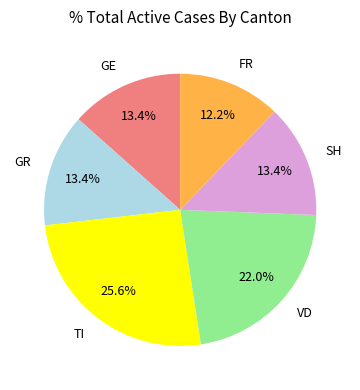

What is the largest slice in the pie chart?

TI